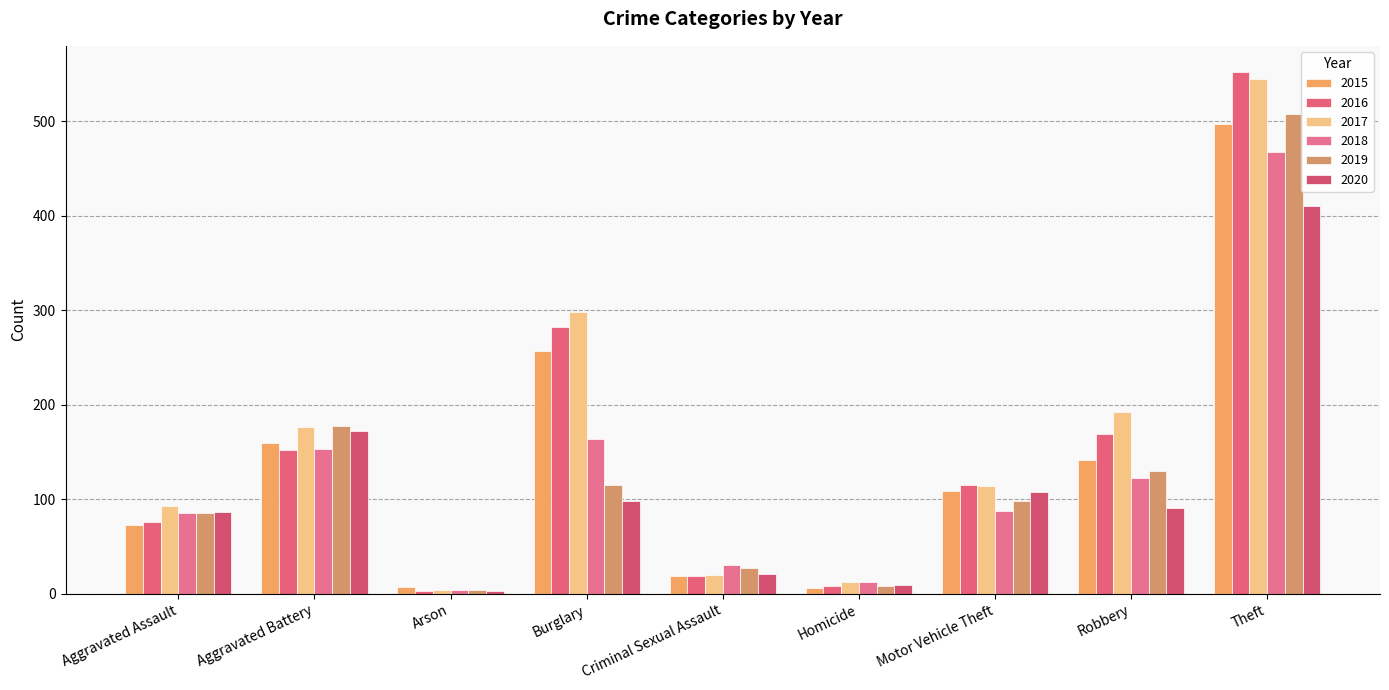

Which category has the highest value in the 2016 series?

Theft